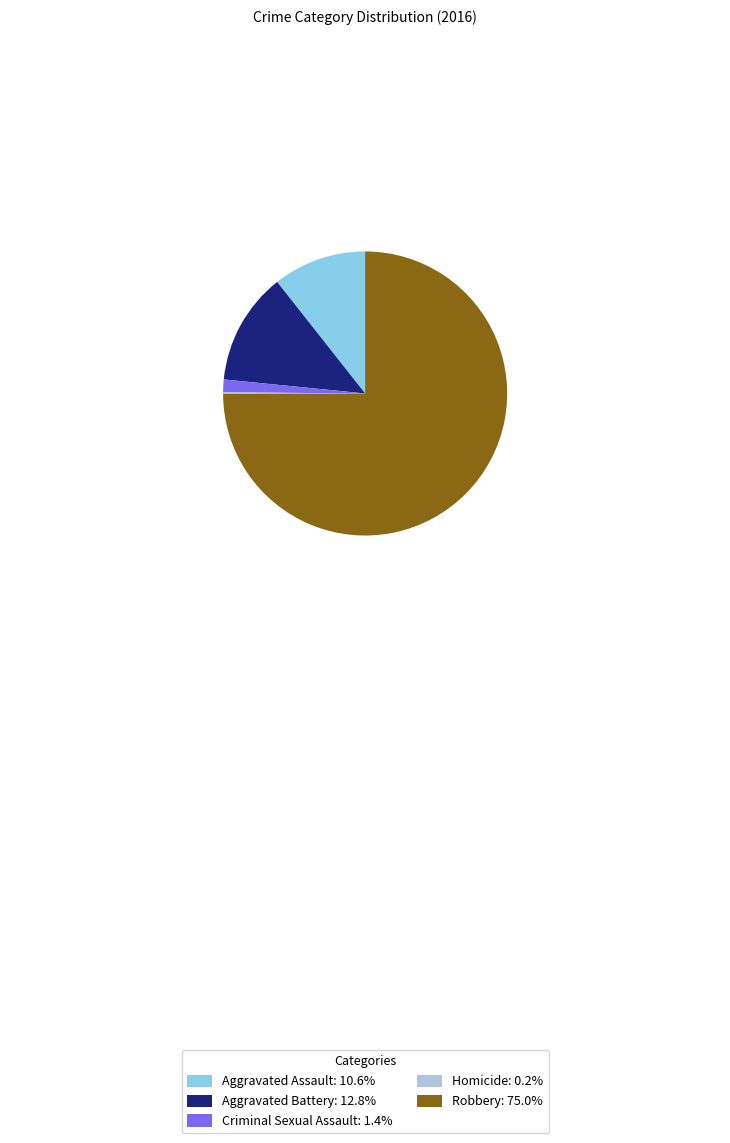

Do Criminal Sexual Assault: 1.4% and Robbery: 75.0% together represent more than half of the pie?

Yes